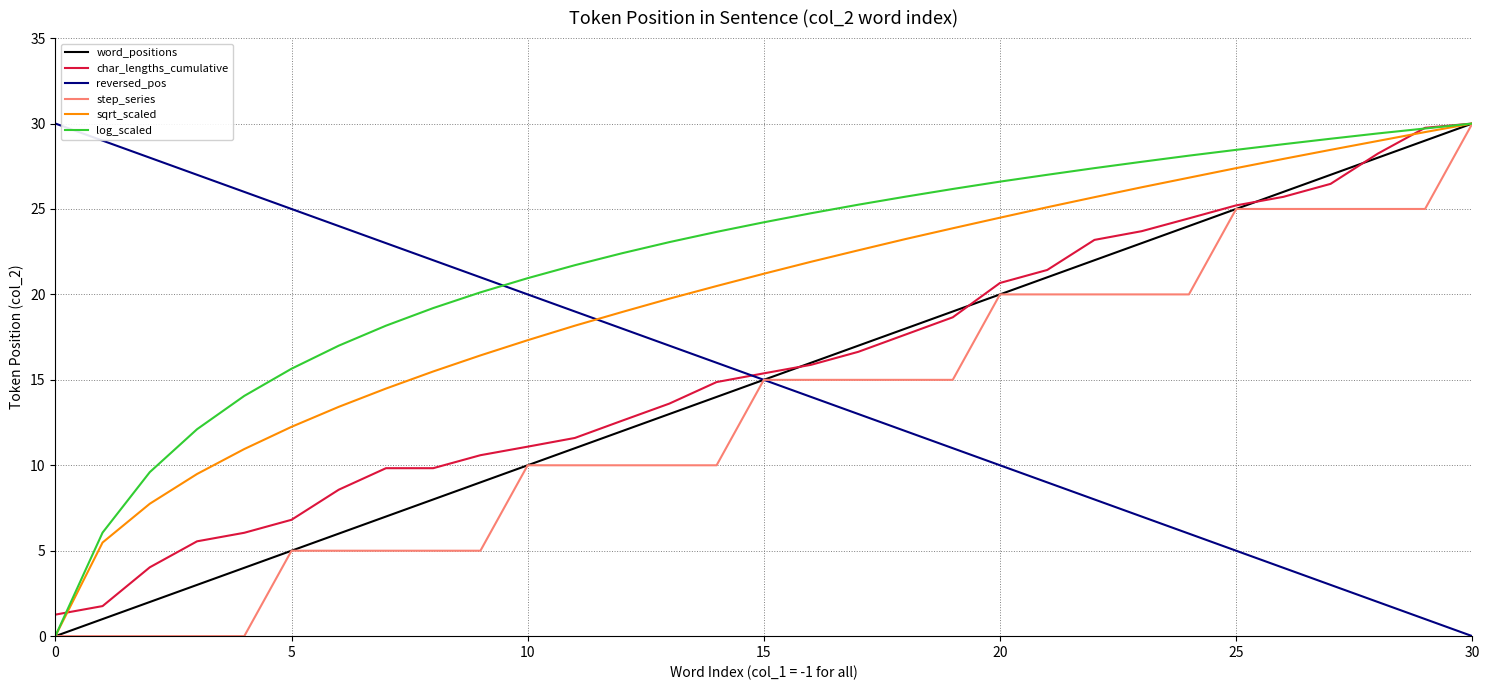

What is the maximum value shown in the chart?

30.0